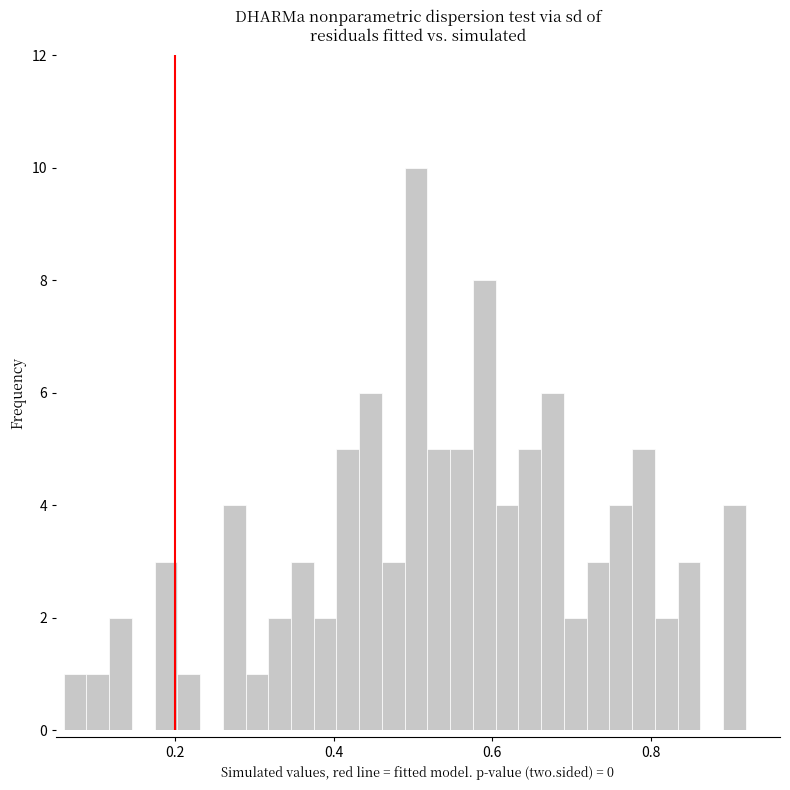

Read against the x-axis, roughly where is the centre of the tallest bar?

0.50